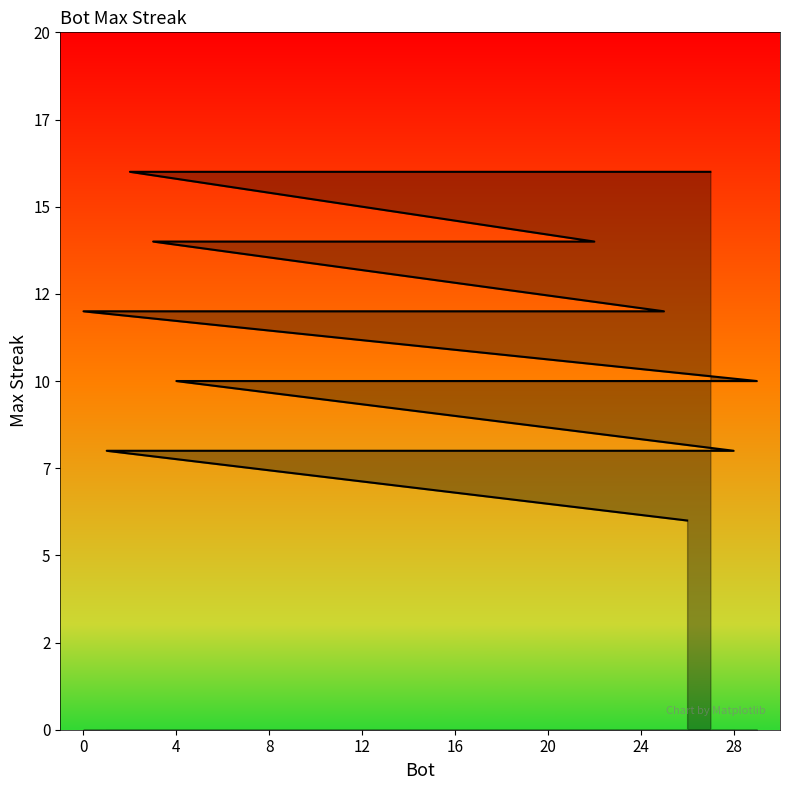

How many values are between 8 and 14?

22